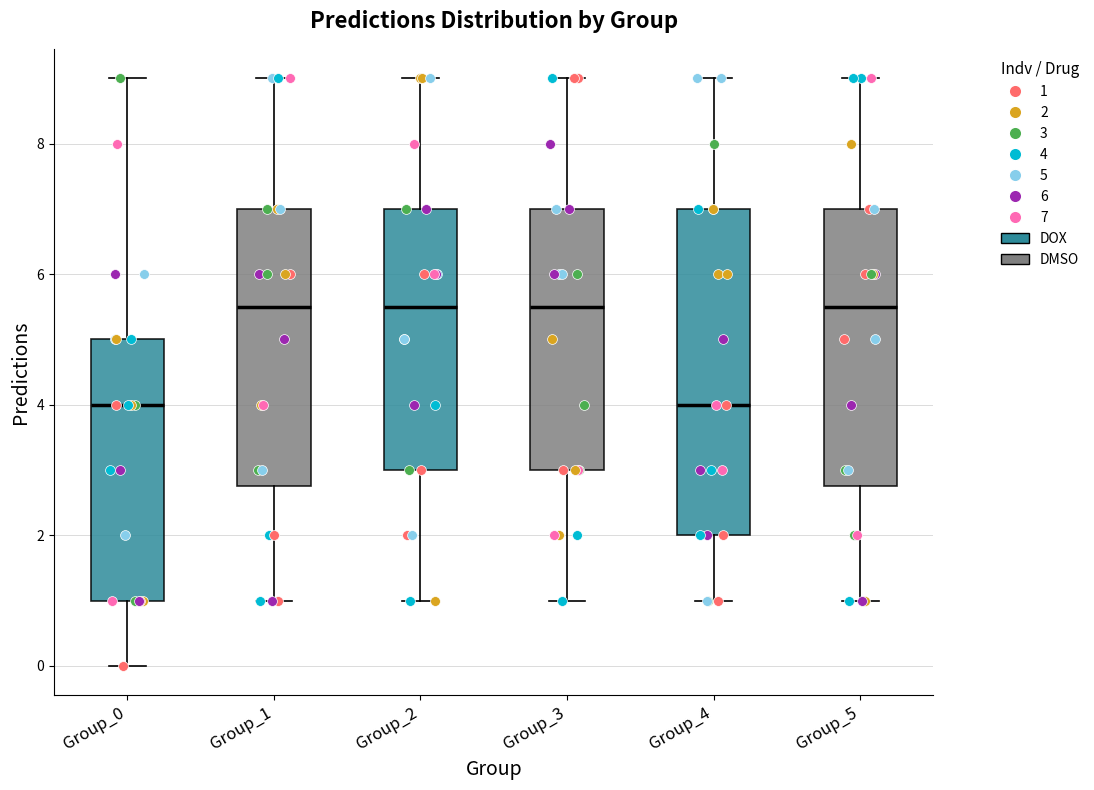

Reading left to right, read every box against the y-axis: the position of its median line, the range the box covers, and the ends of its whiskers. The values are not printed on the chart, so give them approximately, as read against the axis.

Group_0: median 4.0, box 1.0 to 5.0, whiskers 0.0 to 9.0
Group_1: median 5.6, box 2.8 to 7.0, whiskers 1.0 to 9.0
Group_2: median 5.6, box 3.0 to 7.0, whiskers 1.0 to 9.0
Group_3: median 5.6, box 3.0 to 7.0, whiskers 1.0 to 9.0
Group_4: median 4.0, box 2.0 to 7.0, whiskers 1.0 to 9.0
Group_5: median 5.6, box 2.8 to 7.0, whiskers 1.0 to 9.0